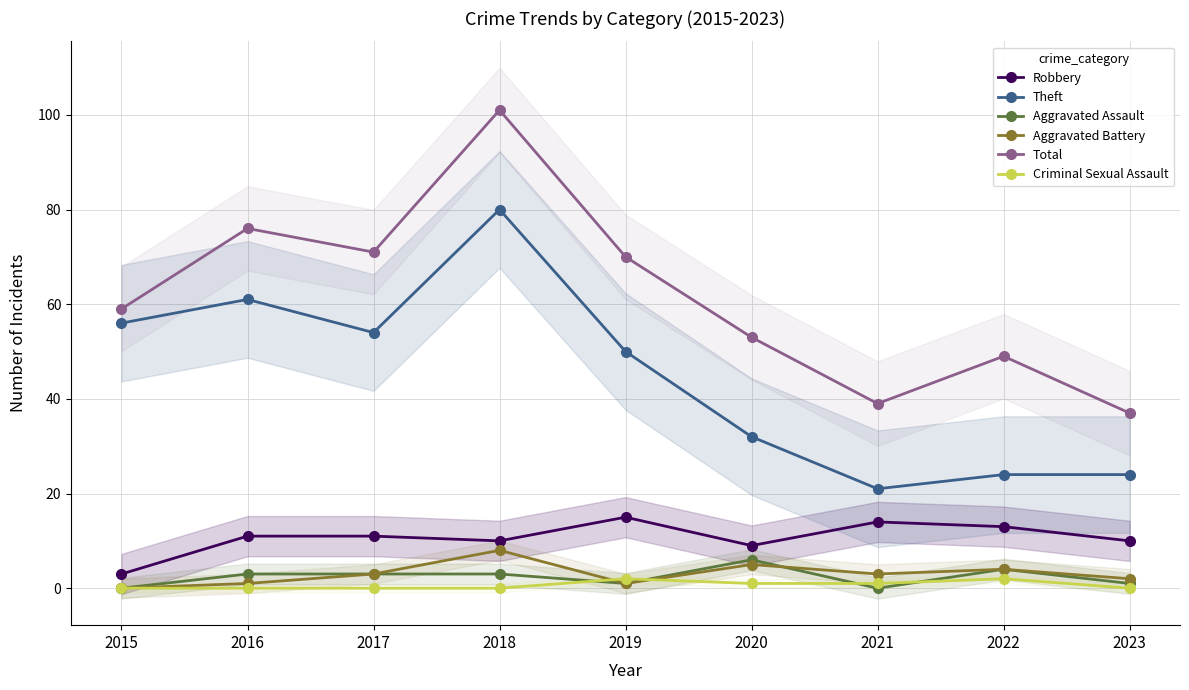

What is the difference between the Total values at 2021 and 2018?

62